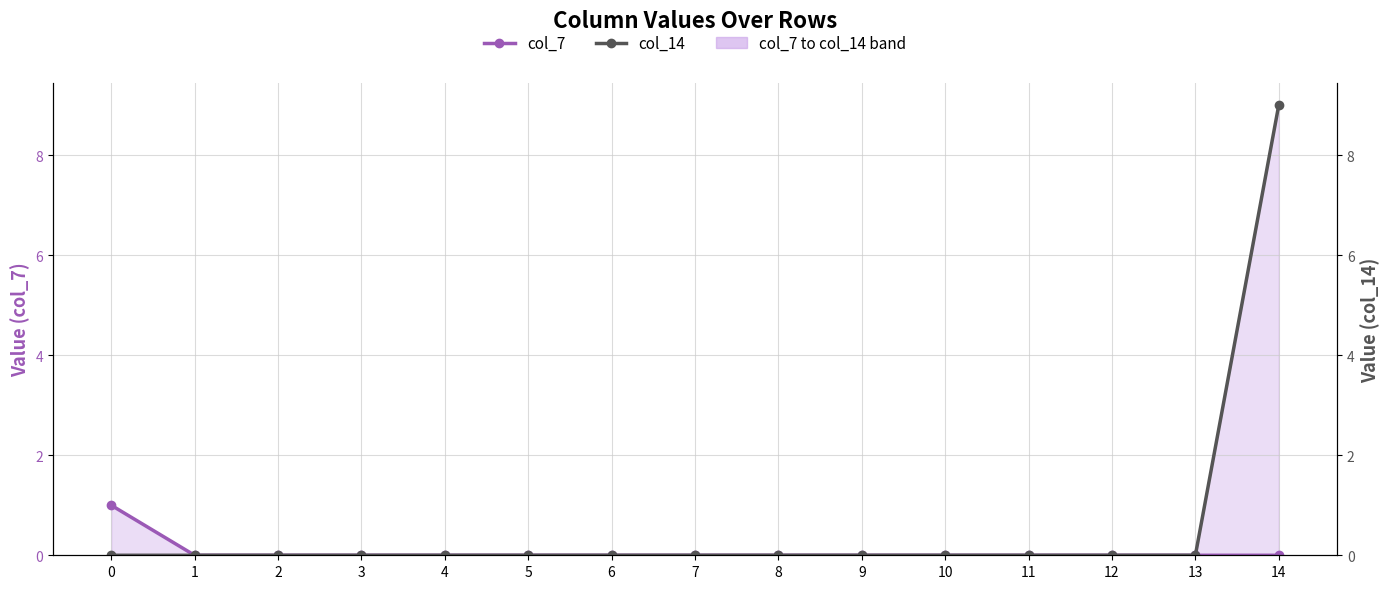

What is the maximum value shown in the chart?

9